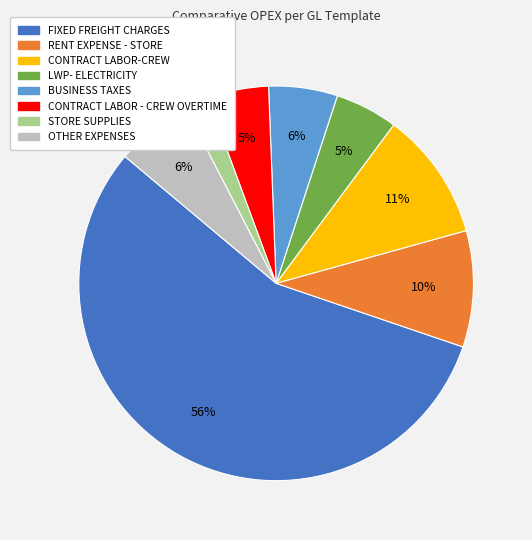

Which category has the biggest portion of the pie?

FIXED FREIGHT CHARGES